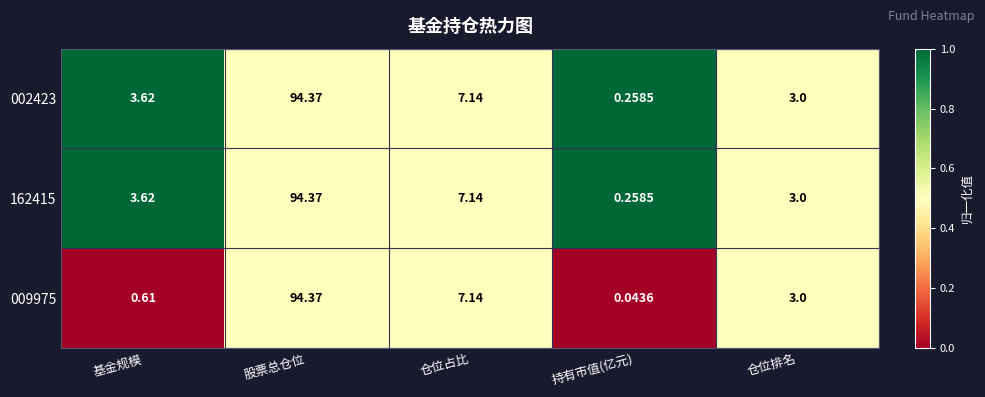

At which label does 009975 reach its peak?

股票总仓位